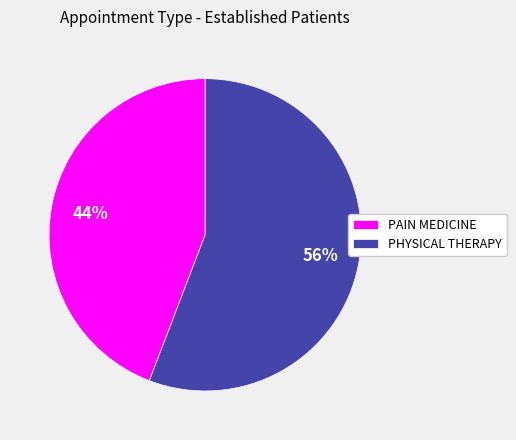

What percentage is the PAIN MEDICINE slice, to the nearest percent?

44%